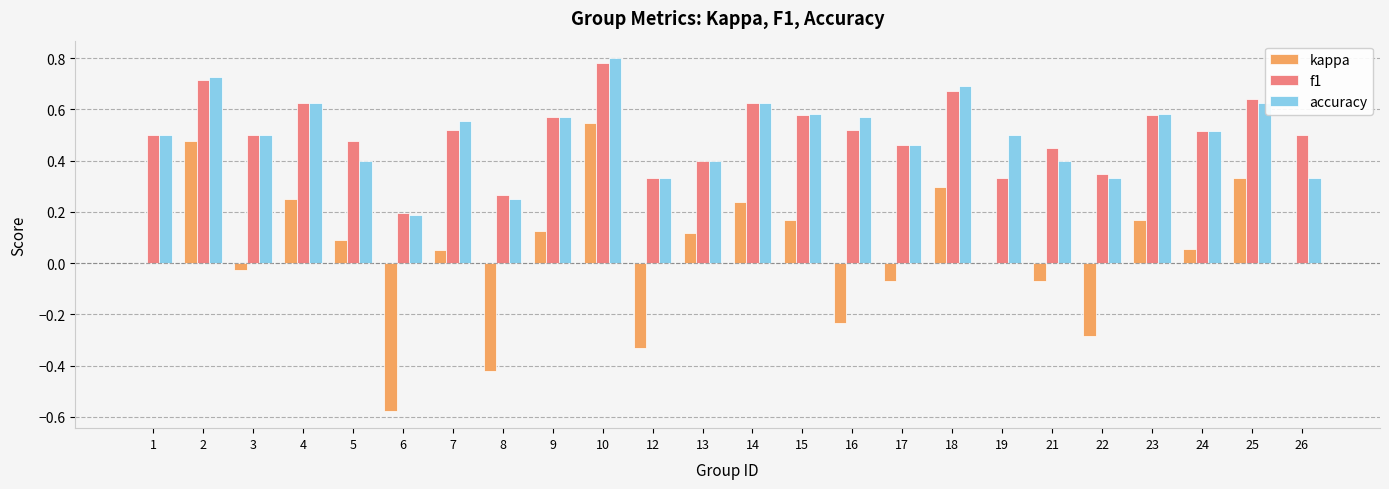

What is the sum of all accuracy values?

12.1